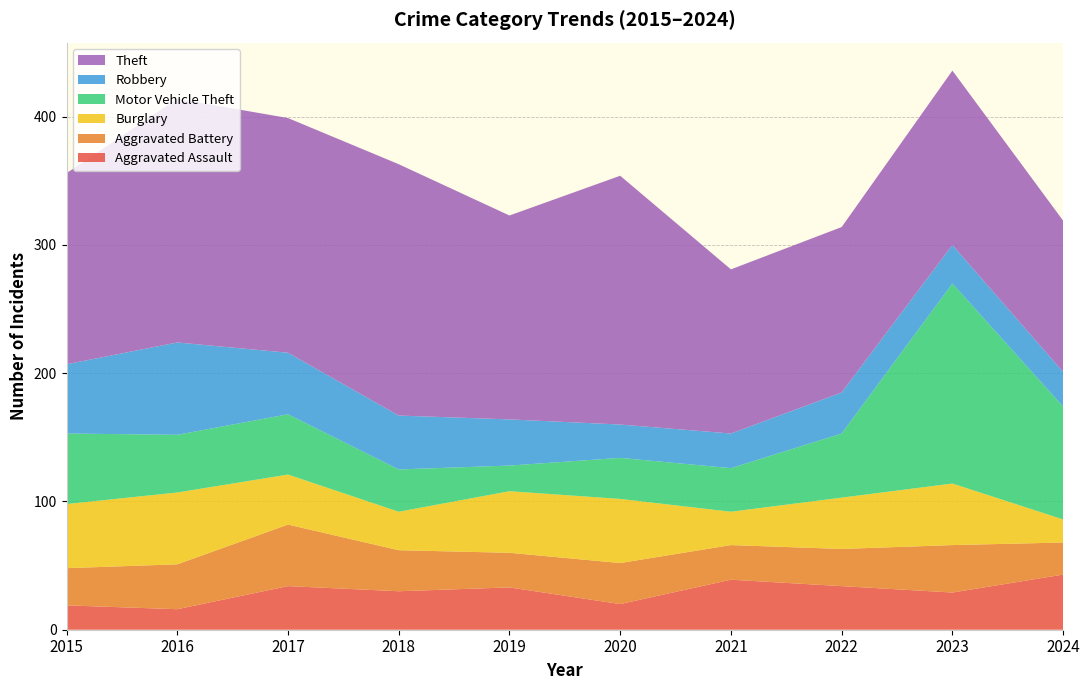

Reading left to right, list all the values displayed in this chart.

Aggravated Assault: 2015=19	2016=16	2017=34	2018=30	2019=33	2020=20	2021=39	2022=34	2023=29	2024=43
Aggravated Battery: 2015=29	2016=35	2017=48	2018=32	2019=27	2020=32	2021=27	2022=29	2023=37	2024=25
Burglary: 2015=50	2016=56	2017=39	2018=30	2019=48	2020=50	2021=26	2022=40	2023=48	2024=18
Motor Vehicle Theft: 2015=55	2016=45	2017=47	2018=33	2019=20	2020=32	2021=34	2022=50	2023=156	2024=88
Robbery: 2015=54	2016=72	2017=48	2018=42	2019=36	2020=26	2021=27	2022=32	2023=30	2024=27
Theft: 2015=149	2016=190	2017=183	2018=196	2019=159	2020=194	2021=128	2022=129	2023=136	2024=118